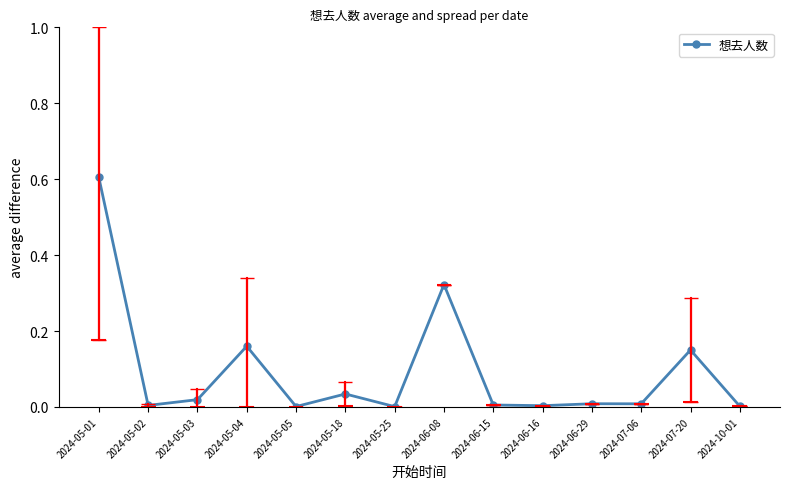

List the labels in order of value, smallest first.

2024-05-25, 2024-05-05, 2024-10-01, 2024-06-16, 2024-05-02, 2024-06-15, 2024-07-06, 2024-06-29, 2024-05-03, 2024-05-18, 2024-07-20, 2024-05-04, 2024-06-08, 2024-05-01